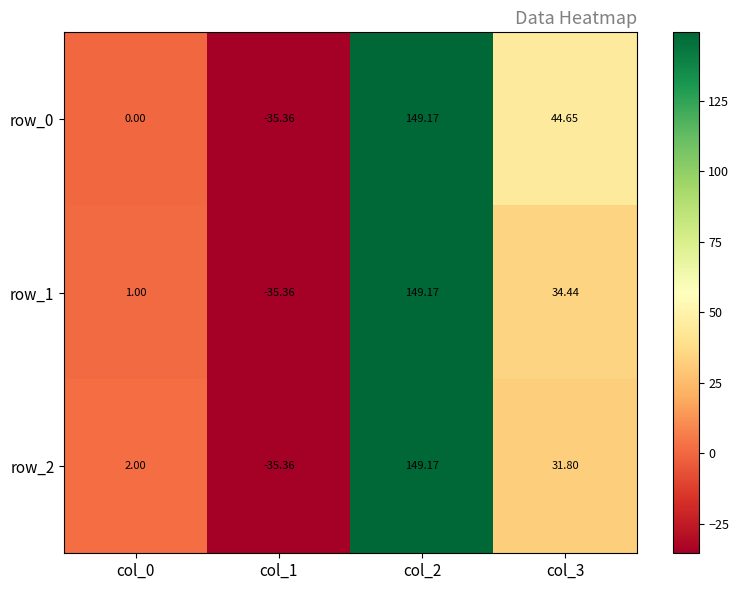

What is the difference between the row_1 values at col_1 and col_0?

36.4